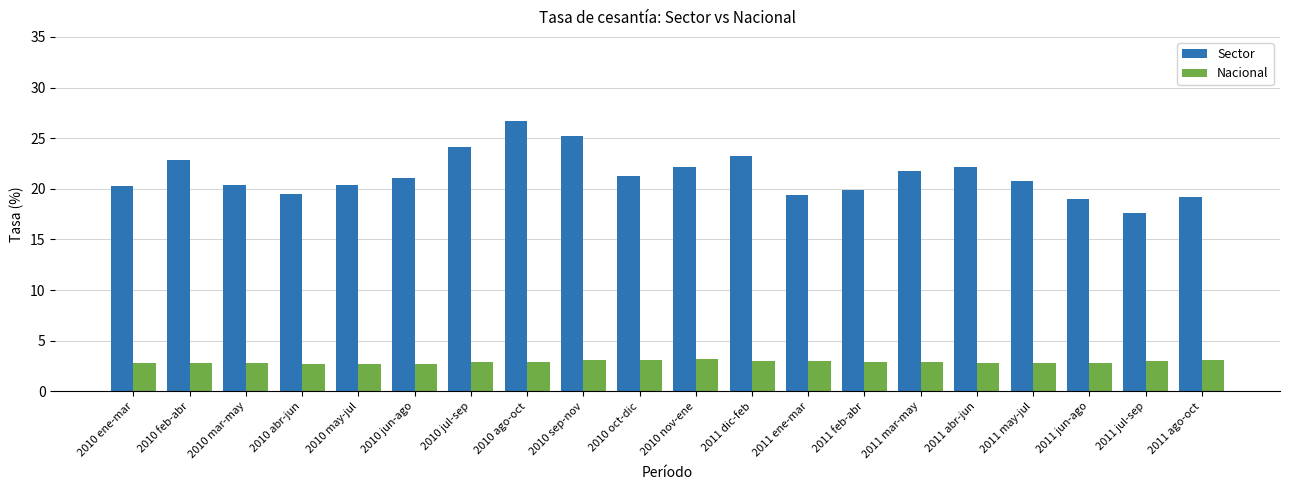

List the series in order of their overall mean, highest first.

Sector, Nacional